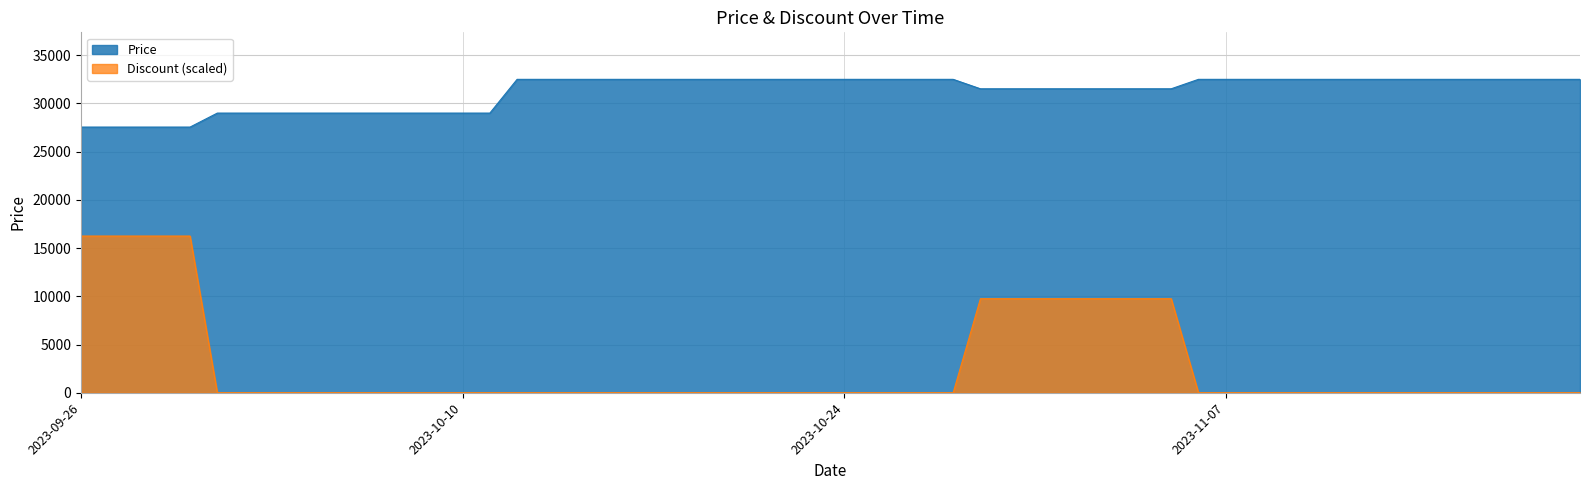

Read the Price value at 2023-11-19.

32500